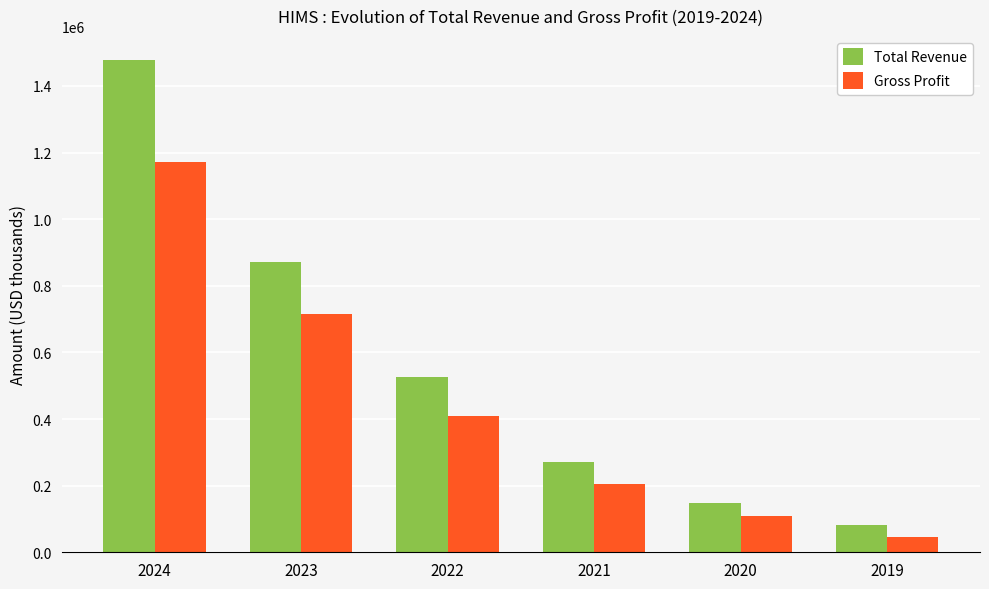

Count the number of data series in this chart.

2